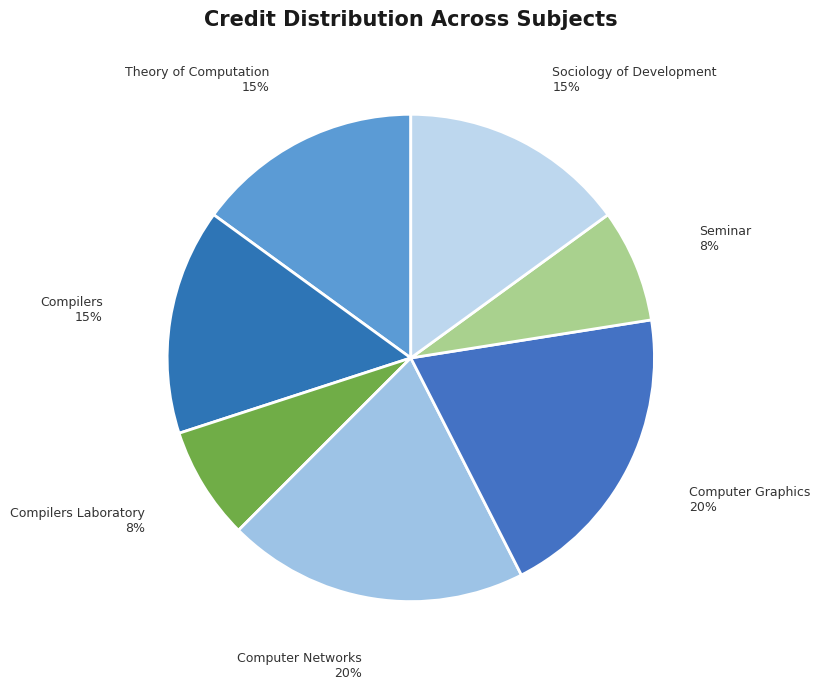

What is the ratio of the value at Computer Networks to the value at Computer Graphics?

1.0